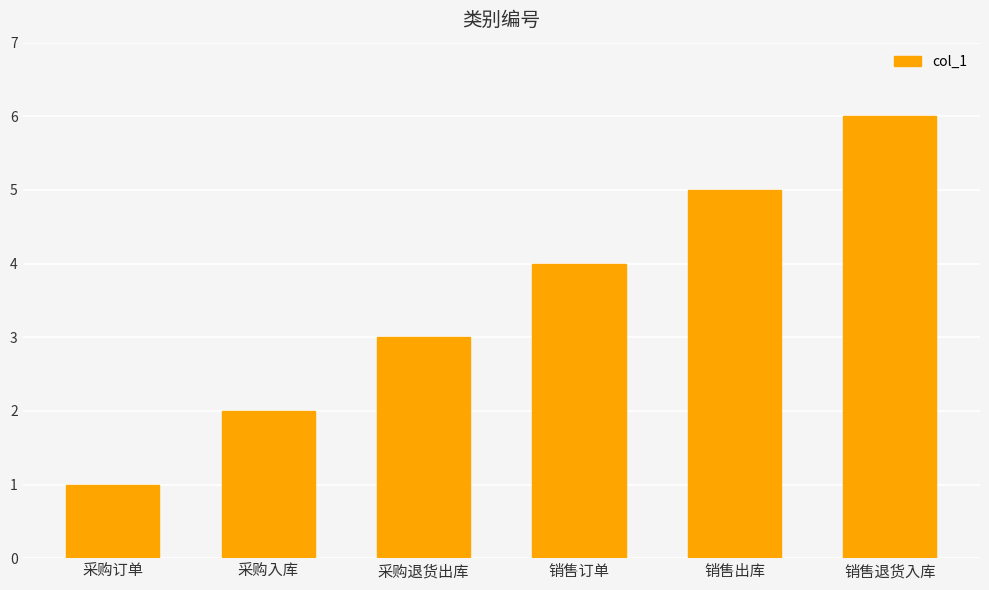

Reading right to left, transcribe all the data shown in this chart.

销售退货入库=6	销售出库=5	销售订单=4	采购退货出库=3	采购入库=2	采购订单=1